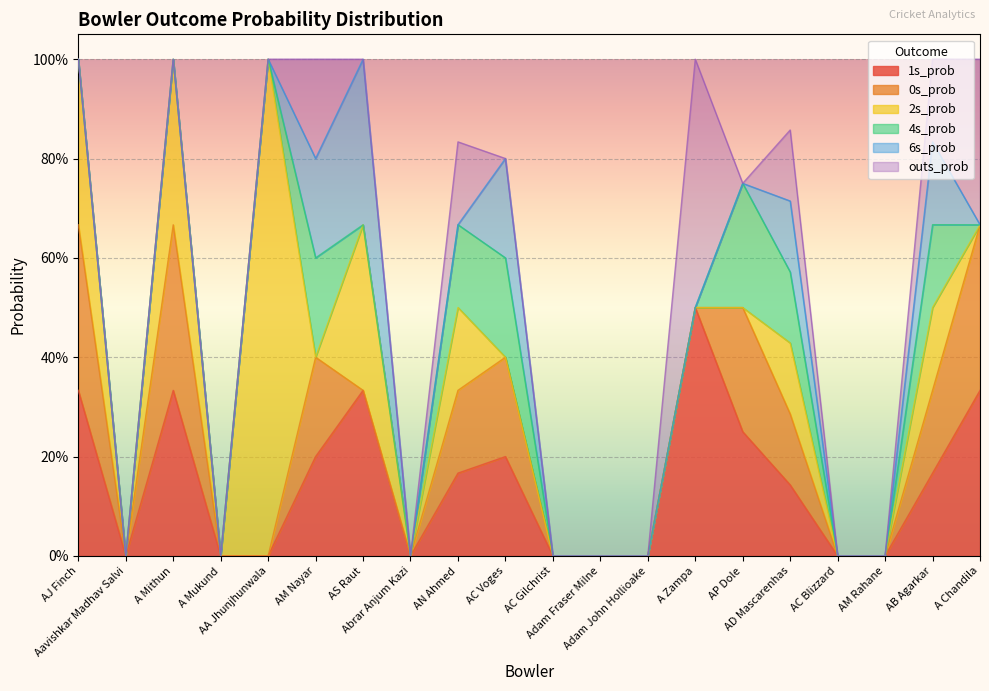

Does the chart display data point markers on the line(s)?

No